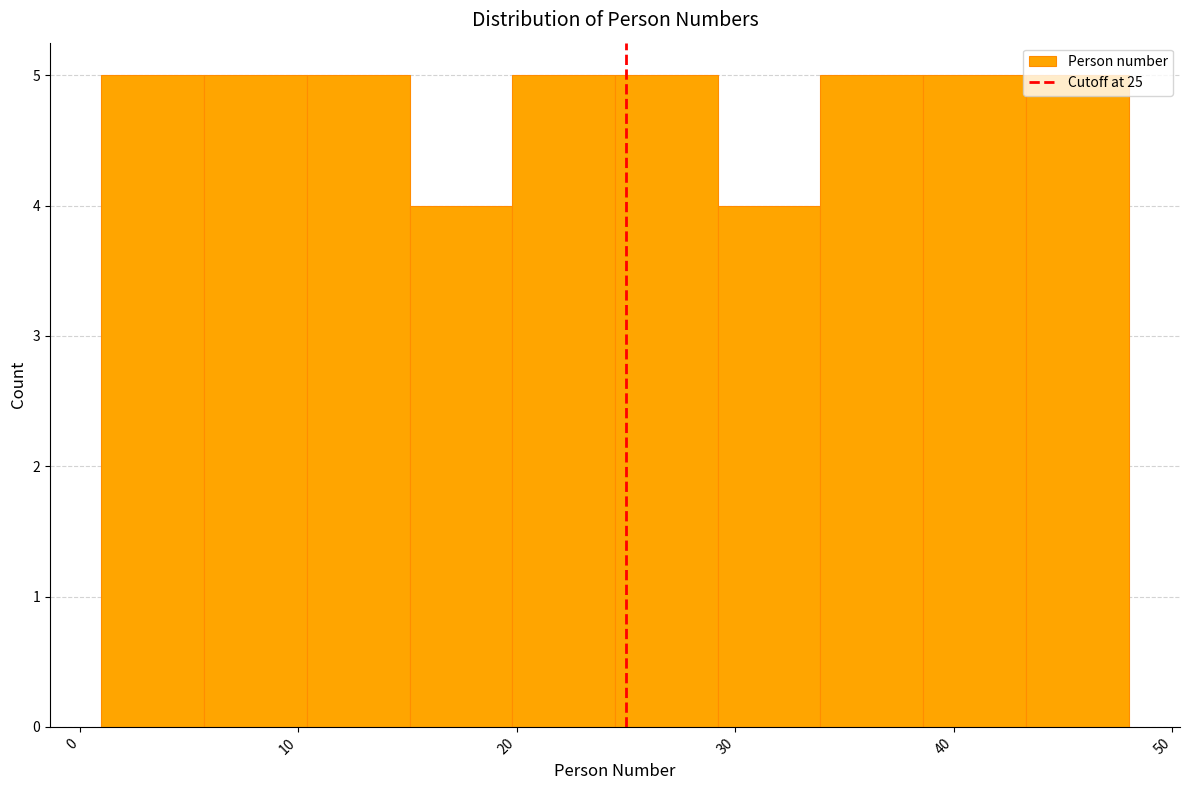

What is the height of the bar covering 38.6 to 43.3 on the x-axis? Neither the bar edges nor the heights are printed on the chart, so give them approximately, as read against the axes.

5